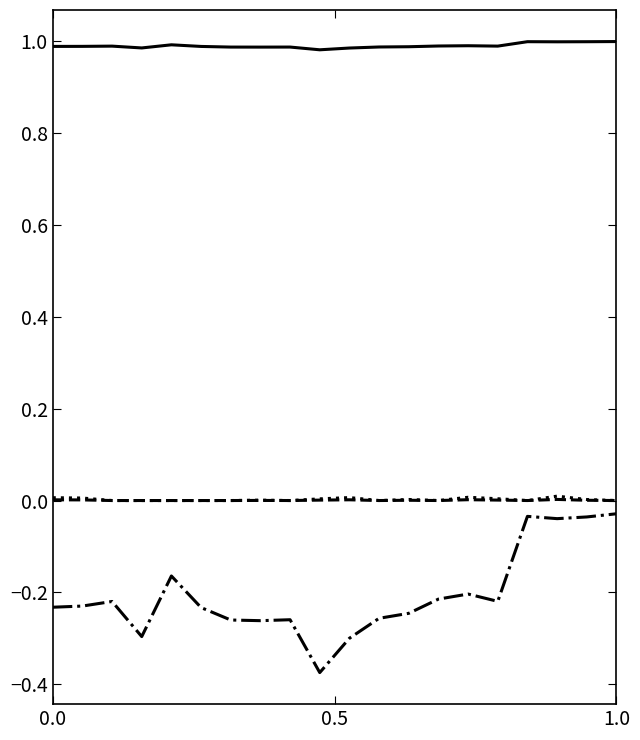

How many lines are shown in the chart?

4